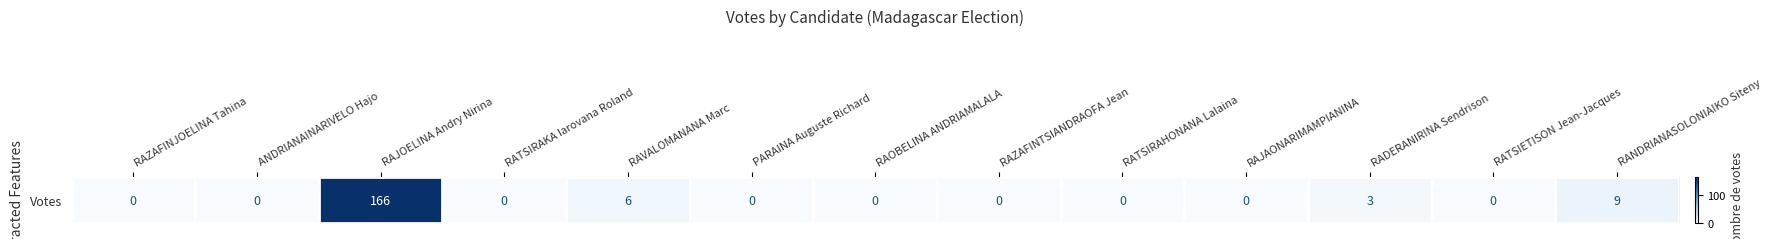

Count the number of categories in the chart.

13